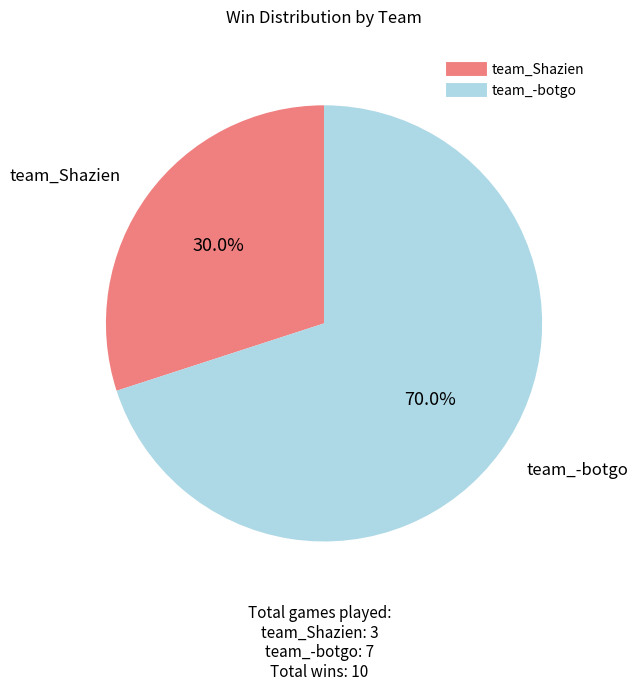

Which slice is the largest?

team_-botgo